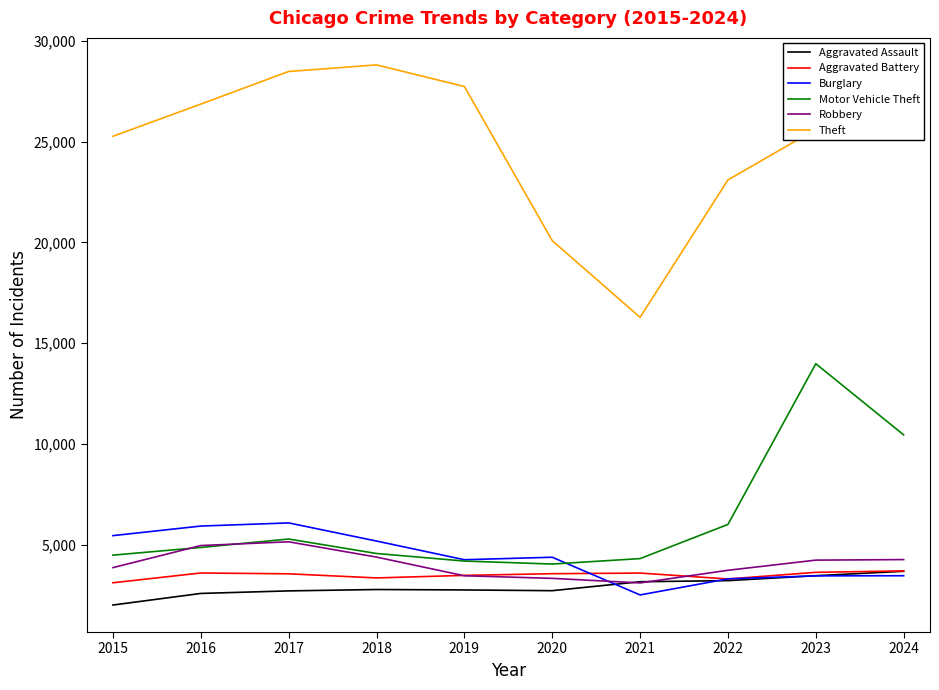

True or false: Theft and Motor Vehicle Theft cross at least once.

False